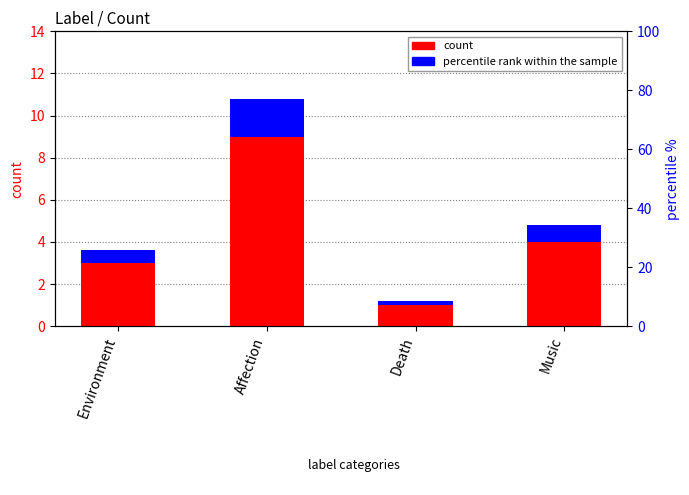

Reading left to right, transcribe all the data shown in this chart.

count: 3.0	9.0	1.0	4.0
percentile rank within the sample: 0.6	1.8	0.2	0.8